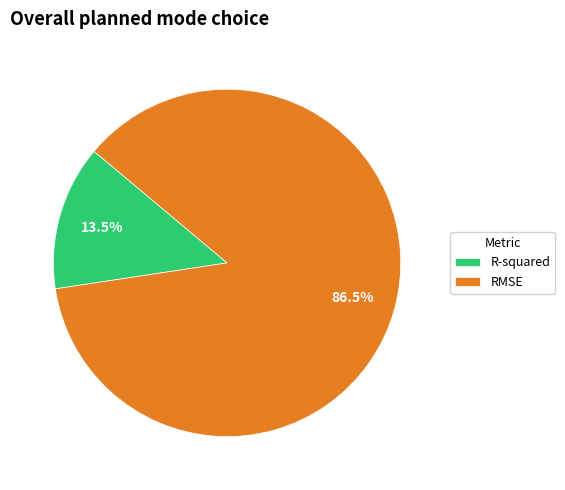

Between RMSE and R-squared, which is larger?

RMSE